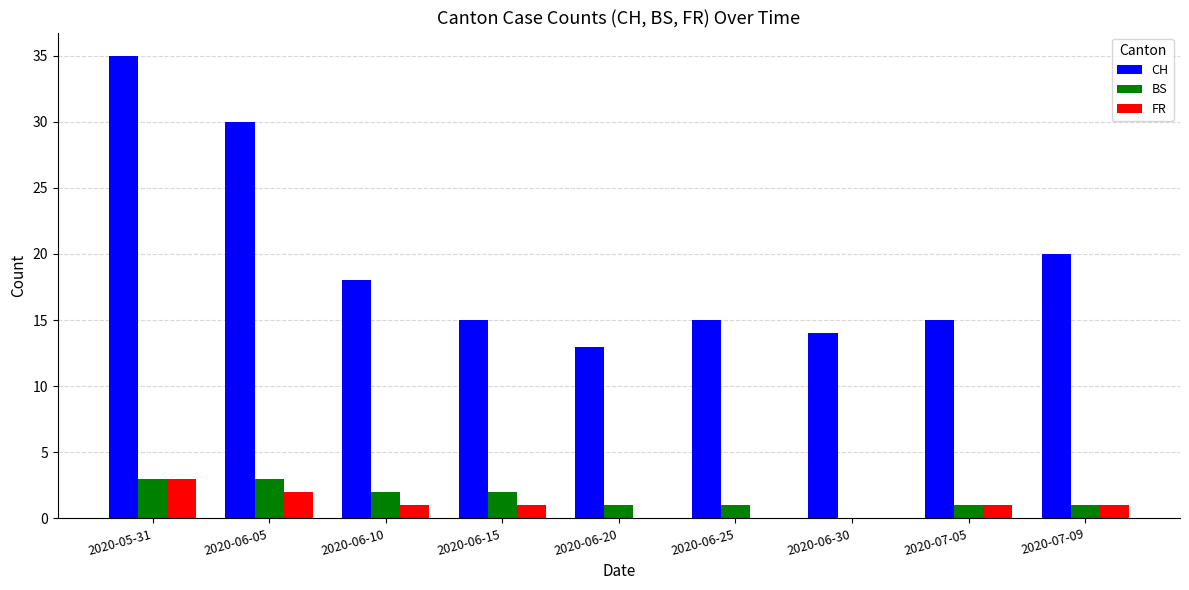

What are all the series names shown in the legend?

CH, BS, FR